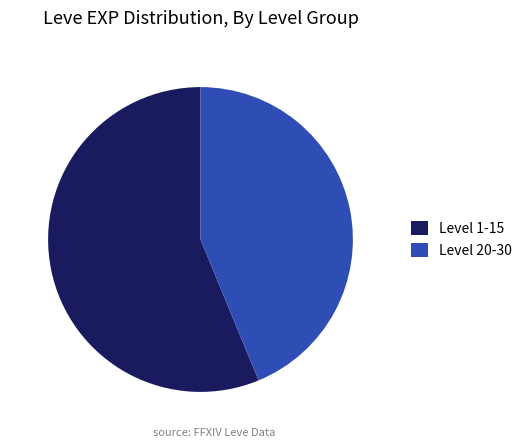

Which has a higher value, Level 1-15 or Level 20-30?

Level 1-15